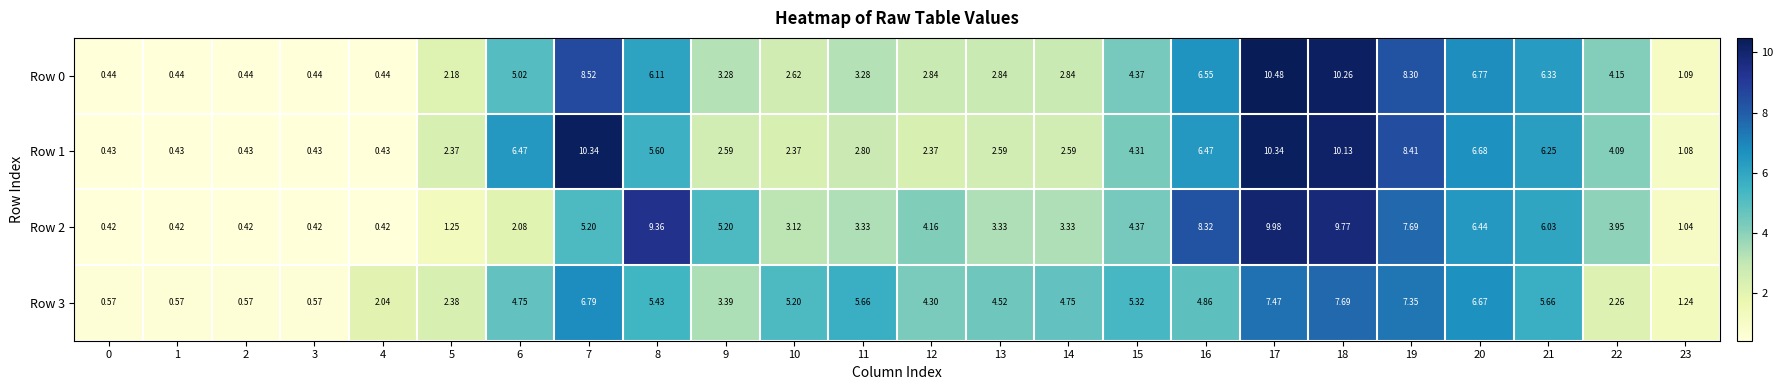

Between 1 and 23, which series saw the biggest shift?

Row 3